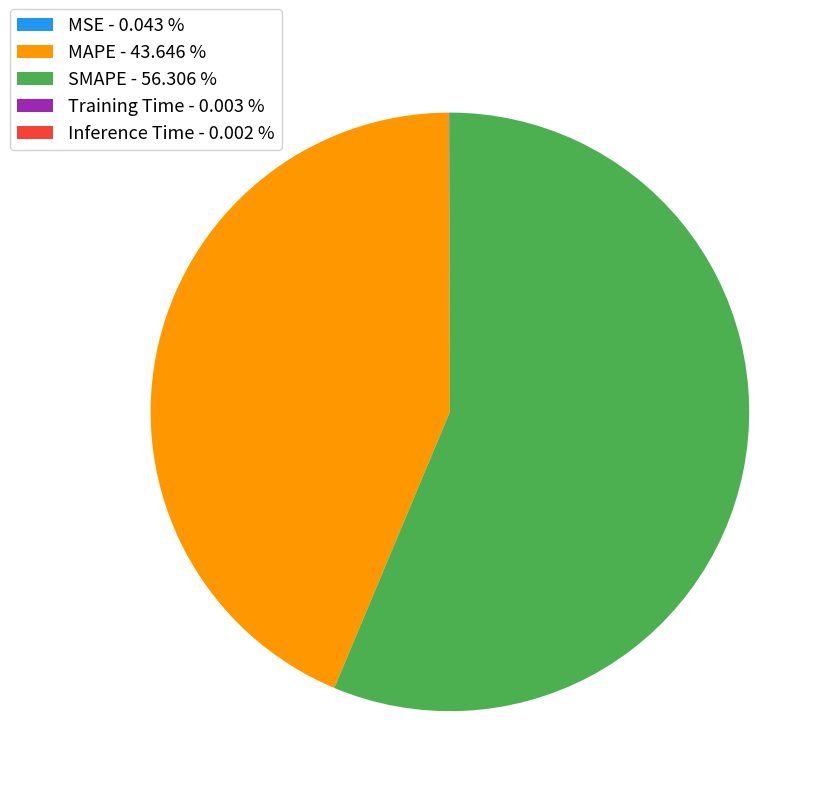

Is the sum of SMAPE - 56.306 % and MAPE - 43.646 % greater than half?

Yes